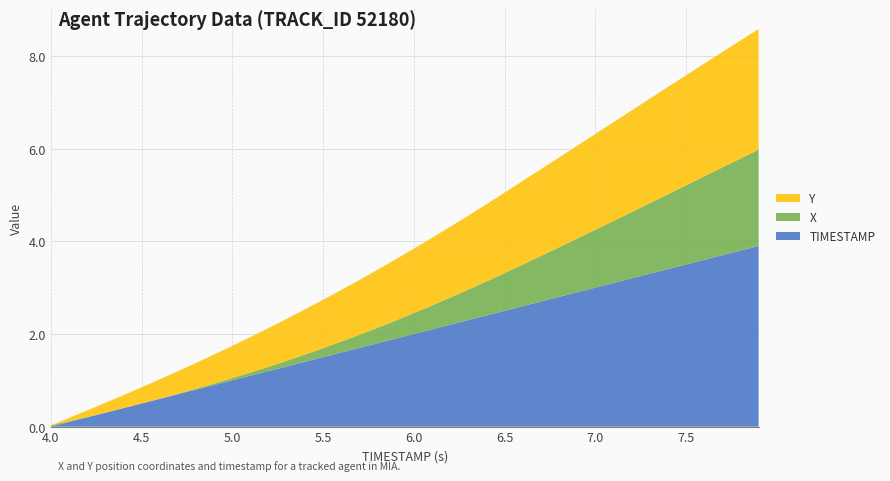

What is the maximum value for TIMESTAMP?

3.9